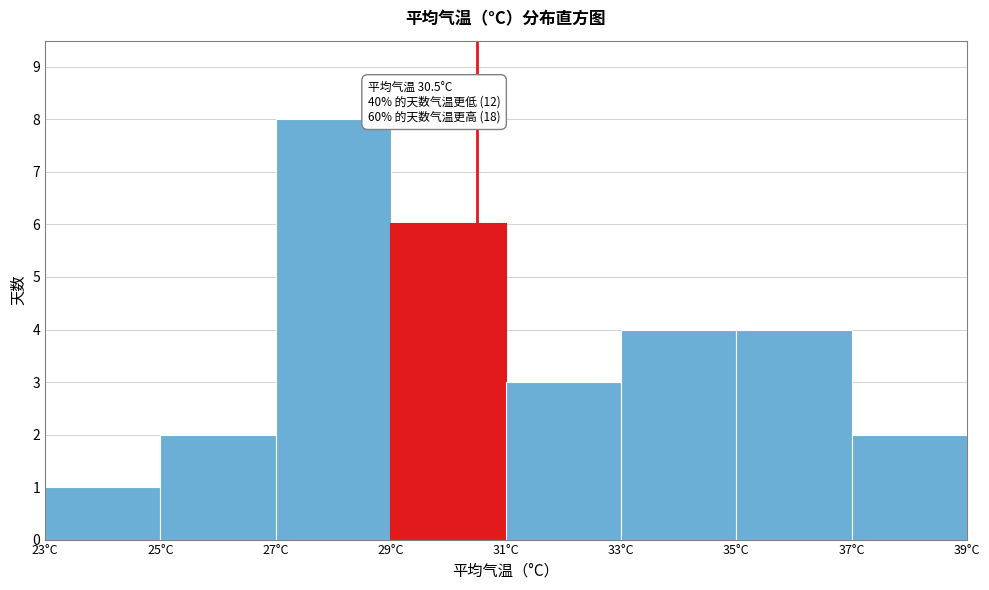

Which range on the x-axis has the tallest bar?

27 to 29